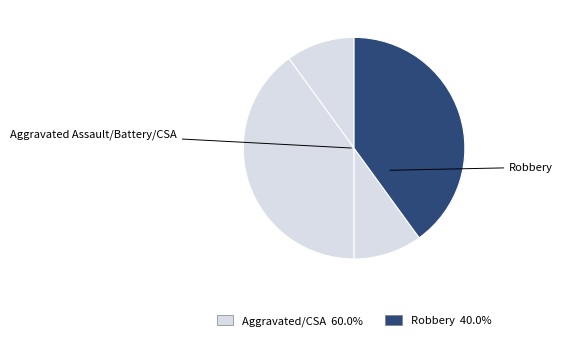

How many segments does this pie chart have?

4